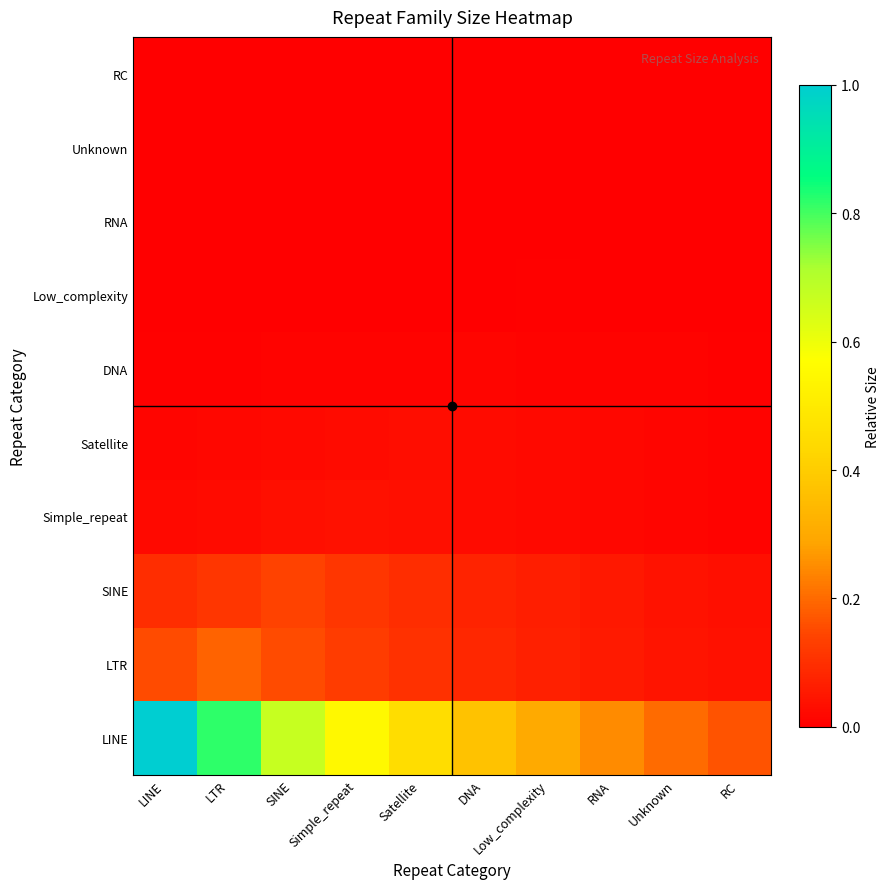

Reading right to left, transcribe all the data shown in this chart.

LINE: RC=0.2	Unknown=0.2	RNA=0.2	Low_complexity=0.3	DNA=0.4	Satellite=0.4	Simple_repeat=0.5	SINE=0.7	LTR=0.8	LINE=1.0
LTR: RC=0.0	Unknown=0.0	RNA=0.1	Low_complexity=0.1	DNA=0.1	Satellite=0.1	Simple_repeat=0.1	SINE=0.2	LTR=0.2	LINE=0.2
SINE: RC=0.0	Unknown=0.0	RNA=0.1	Low_complexity=0.1	DNA=0.1	Satellite=0.1	Simple_repeat=0.1	SINE=0.1	LTR=0.1	LINE=0.1
Simple_repeat: RC=0.0	Unknown=0.0	RNA=0.0	Low_complexity=0.0	DNA=0.0	Satellite=0.0	Simple_repeat=0.0	SINE=0.0	LTR=0.0	LINE=0.0
Satellite: RC=0.0	Unknown=0.0	RNA=0.0	Low_complexity=0.0	DNA=0.0	Satellite=0.0	Simple_repeat=0.0	SINE=0.0	LTR=0.0	LINE=0.0
DNA: RC=0.0	Unknown=0.0	RNA=0.0	Low_complexity=0.0	DNA=0.0	Satellite=0.0	Simple_repeat=0.0	SINE=0.0	LTR=0.0	LINE=0.0
Low_complexity: RC=0.0	Unknown=0.0	RNA=0.0	Low_complexity=0.0	DNA=0.0	Satellite=0.0	Simple_repeat=0.0	SINE=0.0	LTR=0.0	LINE=0.0
RNA: RC=0.0	Unknown=0.0	RNA=0.0	Low_complexity=0.0	DNA=0.0	Satellite=0.0	Simple_repeat=0.0	SINE=0.0	LTR=0.0	LINE=0.0
Unknown: RC=0.0	Unknown=0.0	RNA=0.0	Low_complexity=0.0	DNA=0.0	Satellite=0.0	Simple_repeat=0.0	SINE=0.0	LTR=0.0	LINE=0.0
RC: RC=0.0	Unknown=0.0	RNA=0.0	Low_complexity=0.0	DNA=0.0	Satellite=0.0	Simple_repeat=0.0	SINE=0.0	LTR=0.0	LINE=0.0